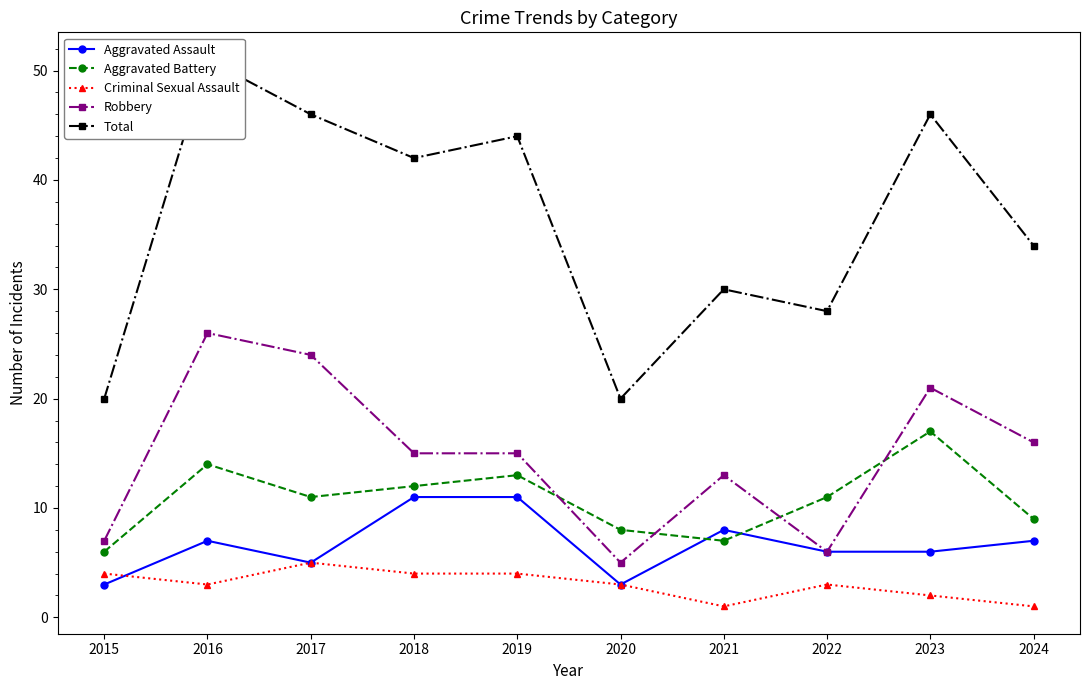

At which label is Aggravated Assault closest to 7?

2016